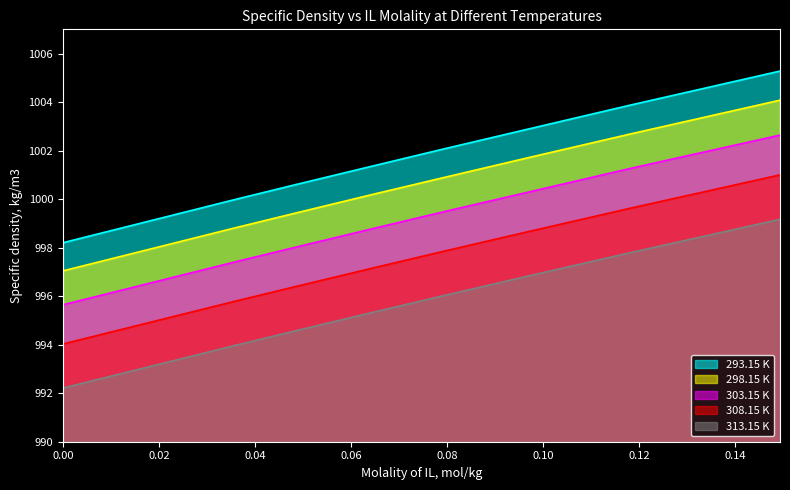

True or false: 298.15 K and 313.15 K cross at least once.

False